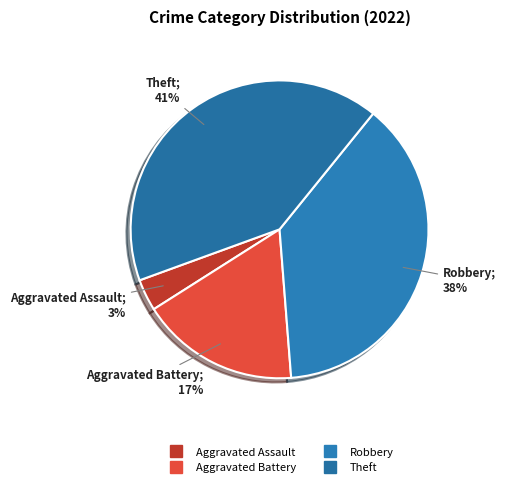

Is there any slice that represents more than half of the pie?

No